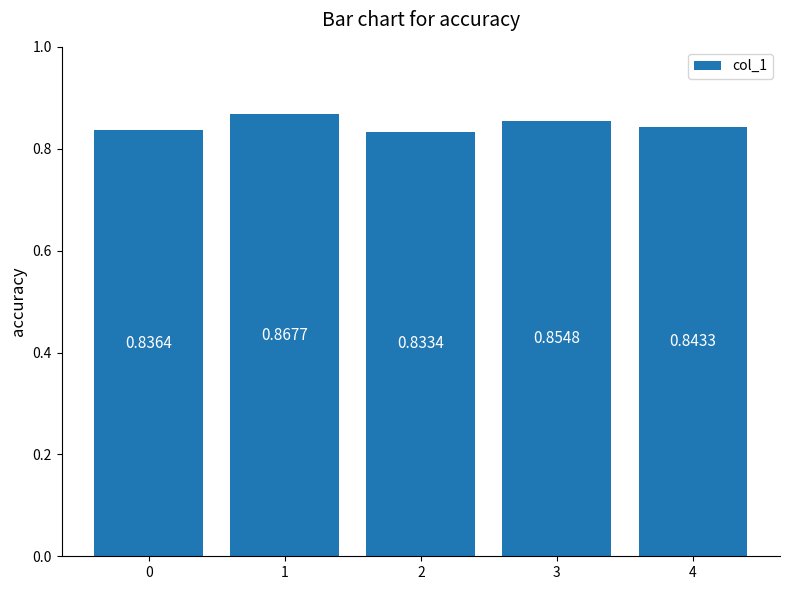

Which category has the lowest value across all series?

2